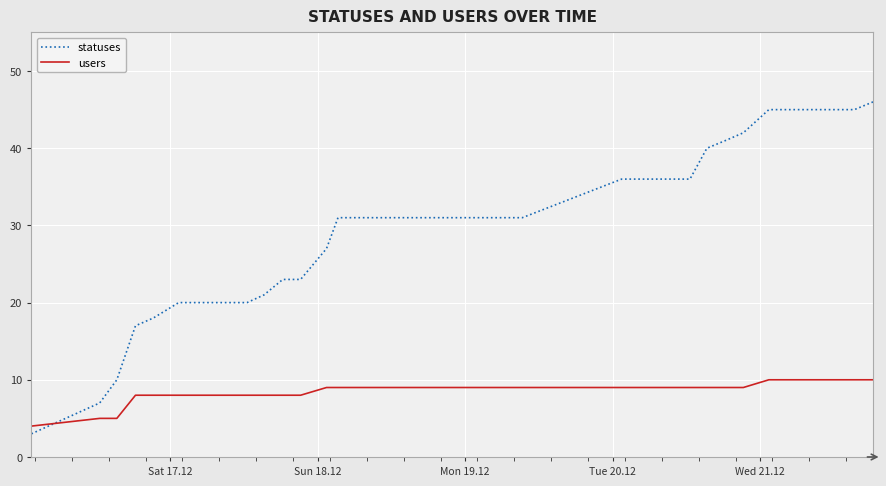

How many intersections are there between users and statuses?

1